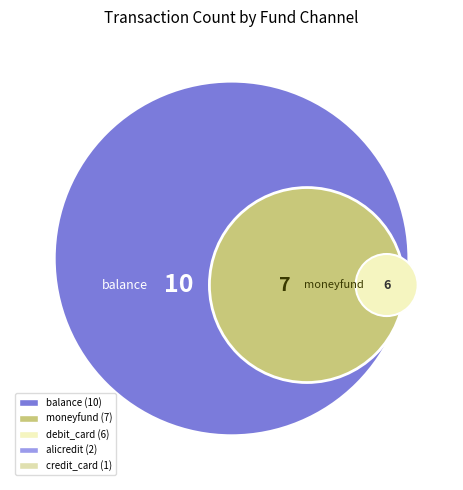

How many segments does this pie chart have?

5